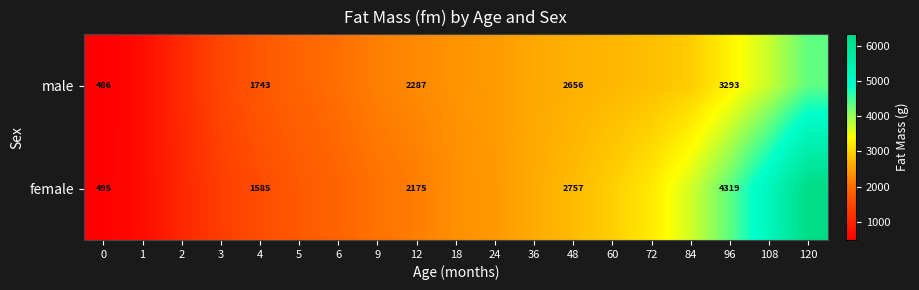

Rank the series at 12 from highest to lowest value.

male, female